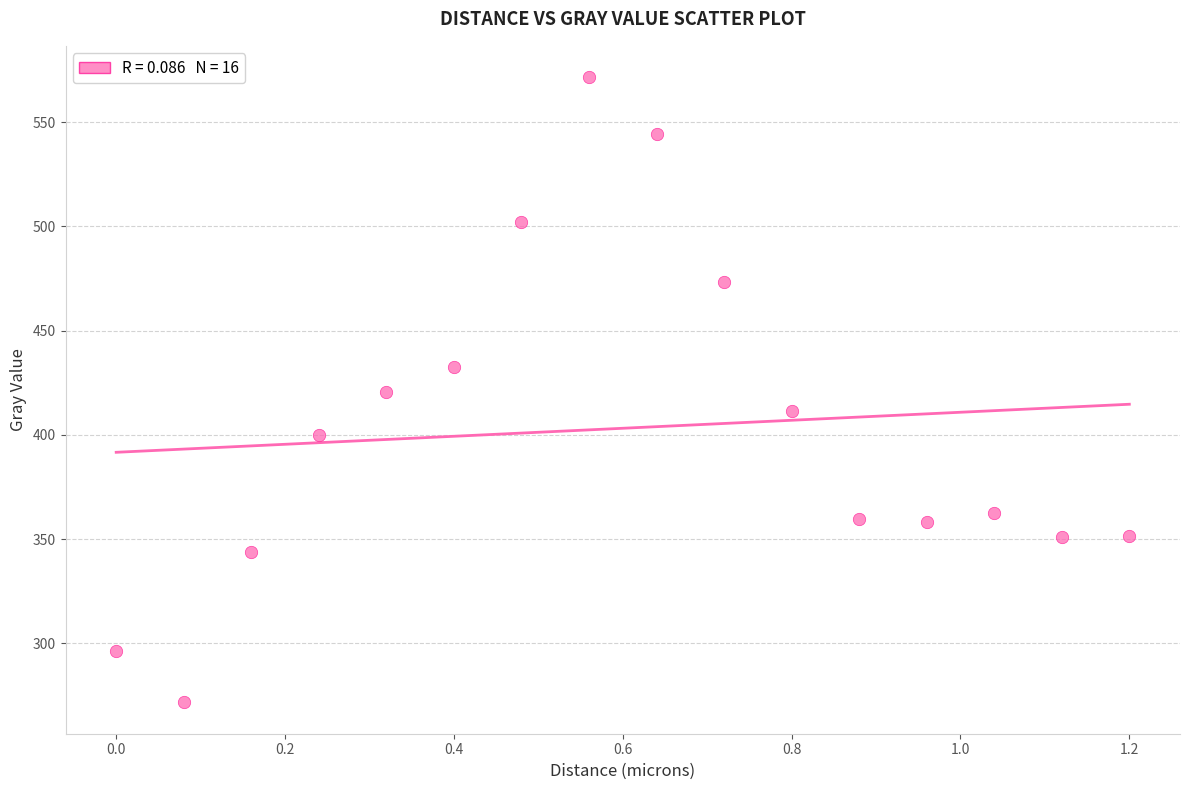

What is the range of X values (max minus min)?

1.2